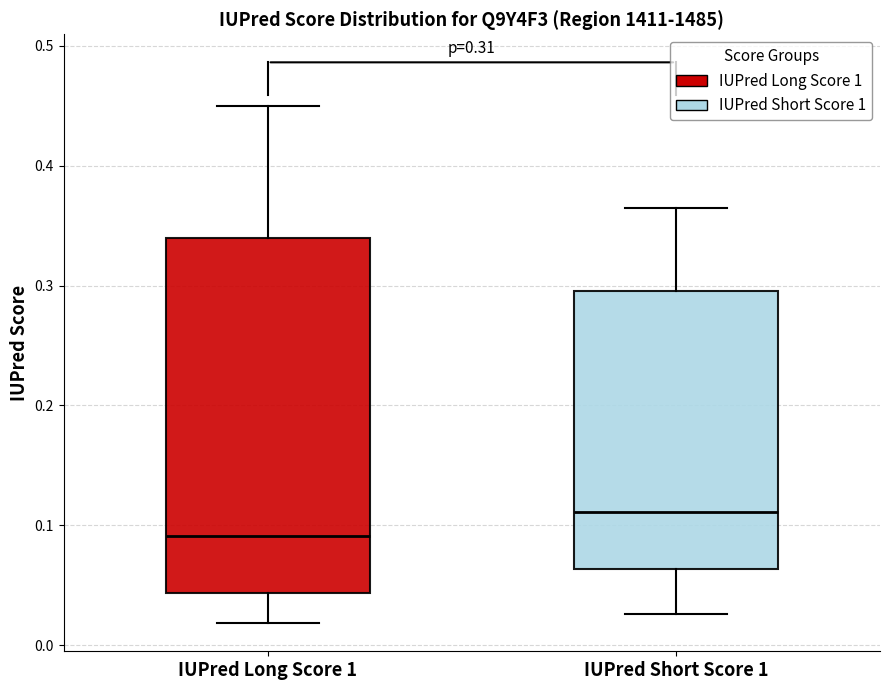

Which box has the highest median line?

IUPred Short Score 1